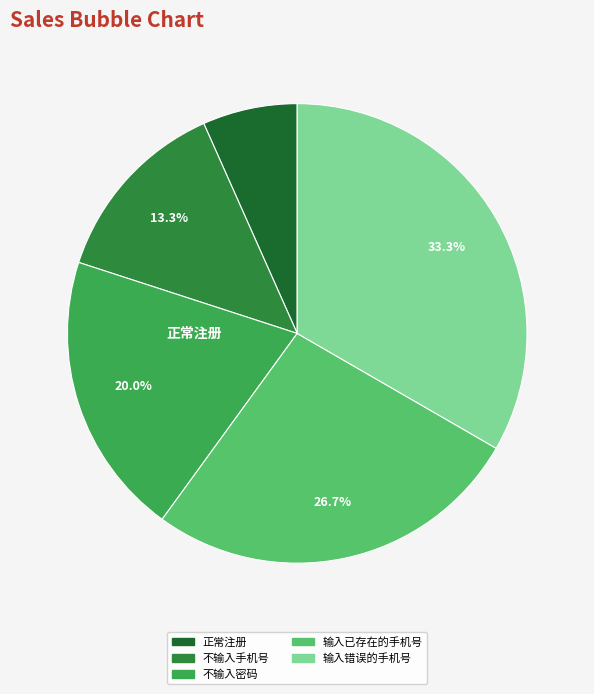

Which slice is the smallest?

正常注册